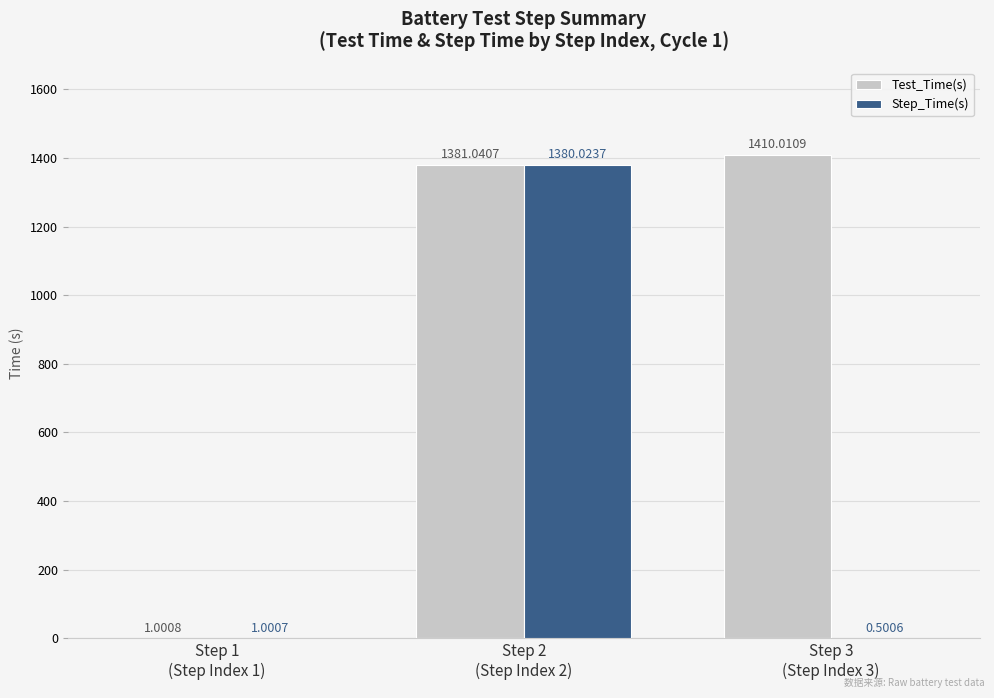

Which series has the largest total across all categories?

Test_Time(s)